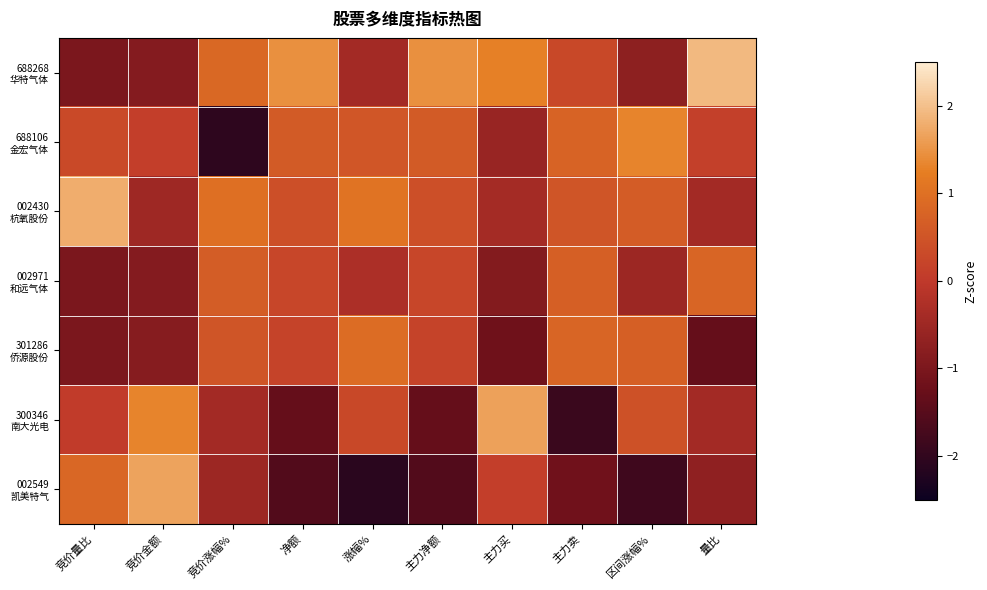

What is the maximum value shown in the chart?

1.9